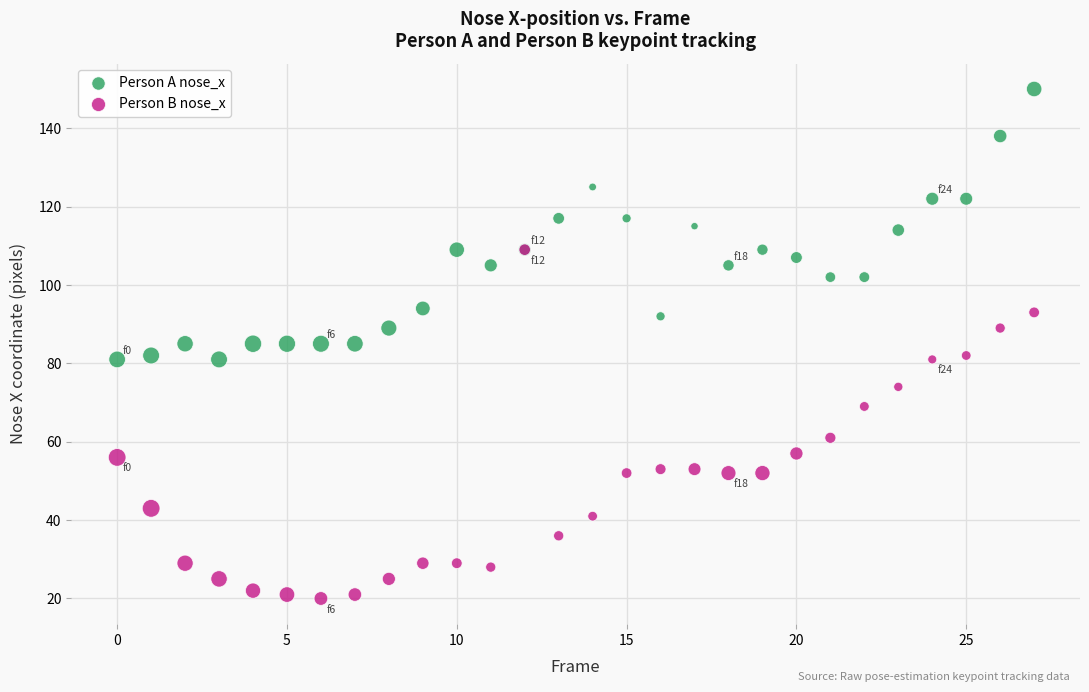

In the Person B nose_x series, what Y value is closest to 64?

61